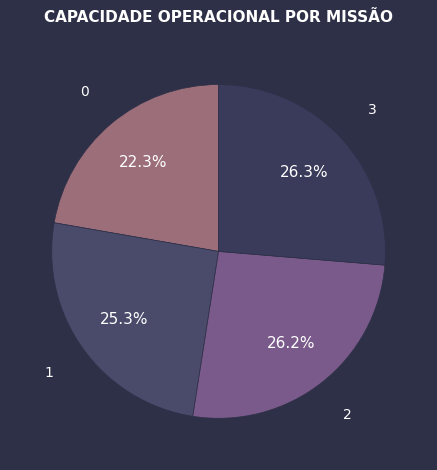

Which has a higher value, 2 or 1?

2